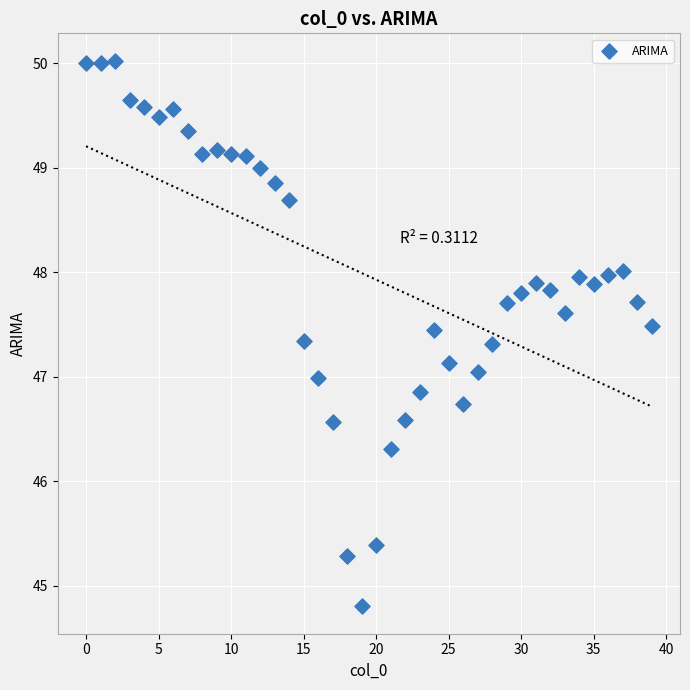

What is the range of Y values (max minus min)?

5.2